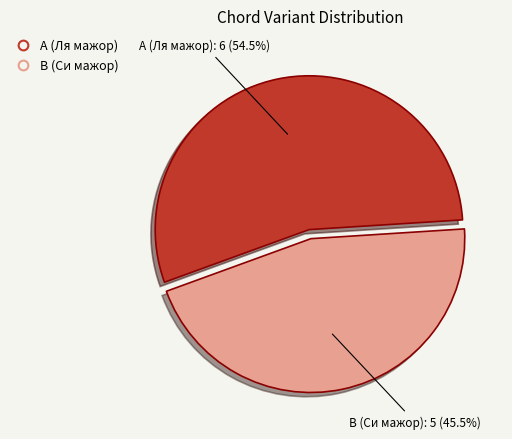

To the nearest percent, what is the combined percentage of A (Ля мажор) and B (Си мажор)?

100%